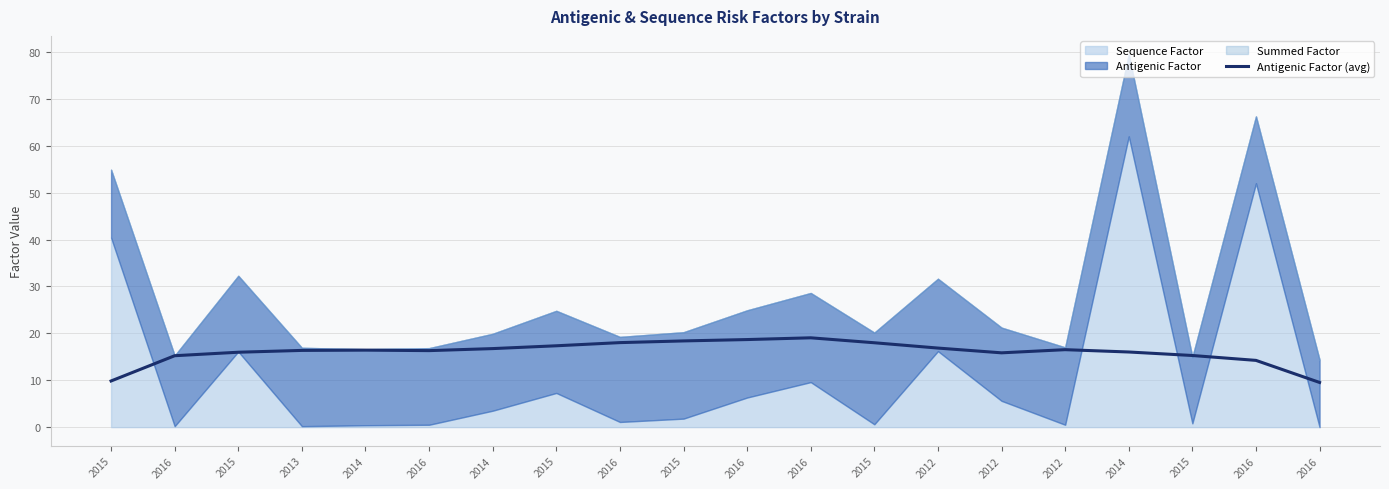

Which category has the lowest value across all series?

2016